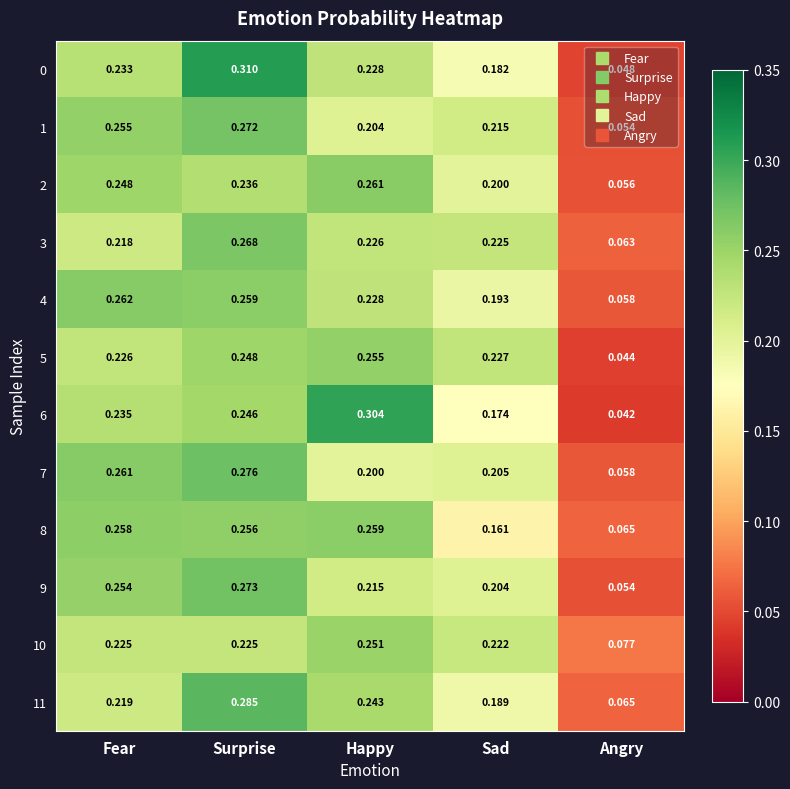

Is the value of 9 at Sad greater than the value of 3 at Fear?

No